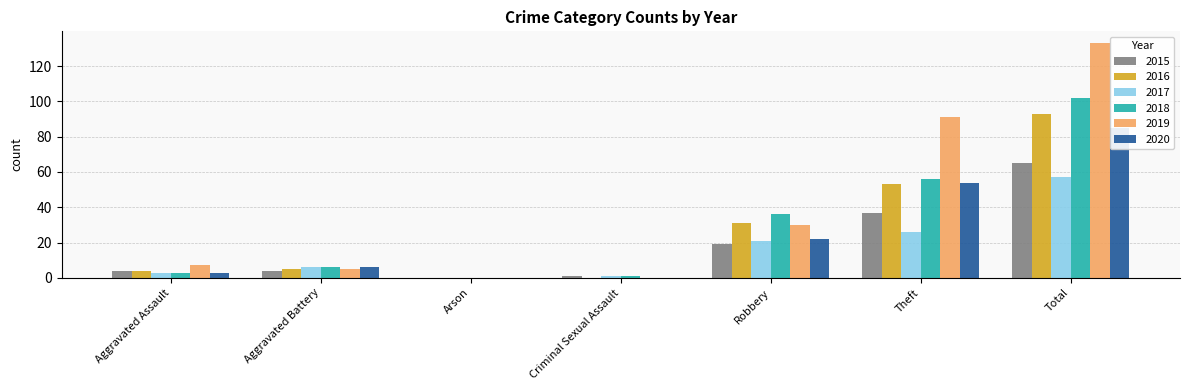

Read the 2018 value at Aggravated Battery, to the nearest 5.

5